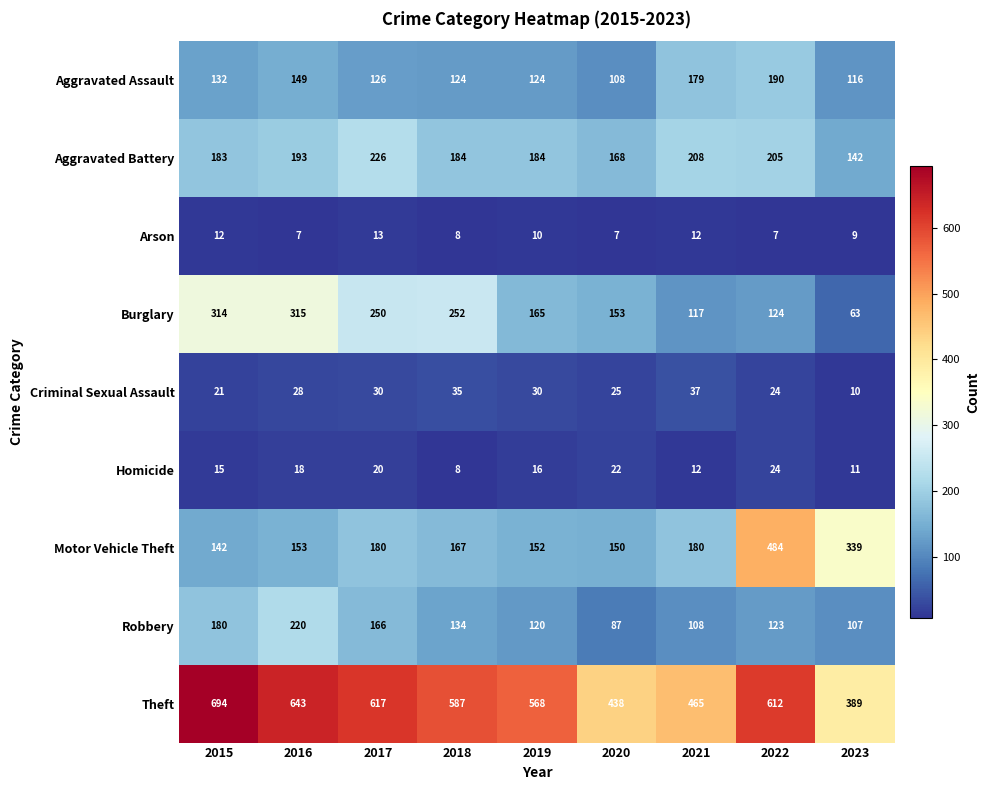

List the series in order of their peak value, lowest first.

Arson, Homicide, Criminal Sexual Assault, Aggravated Assault, Robbery, Aggravated Battery, Burglary, Motor Vehicle Theft, Theft